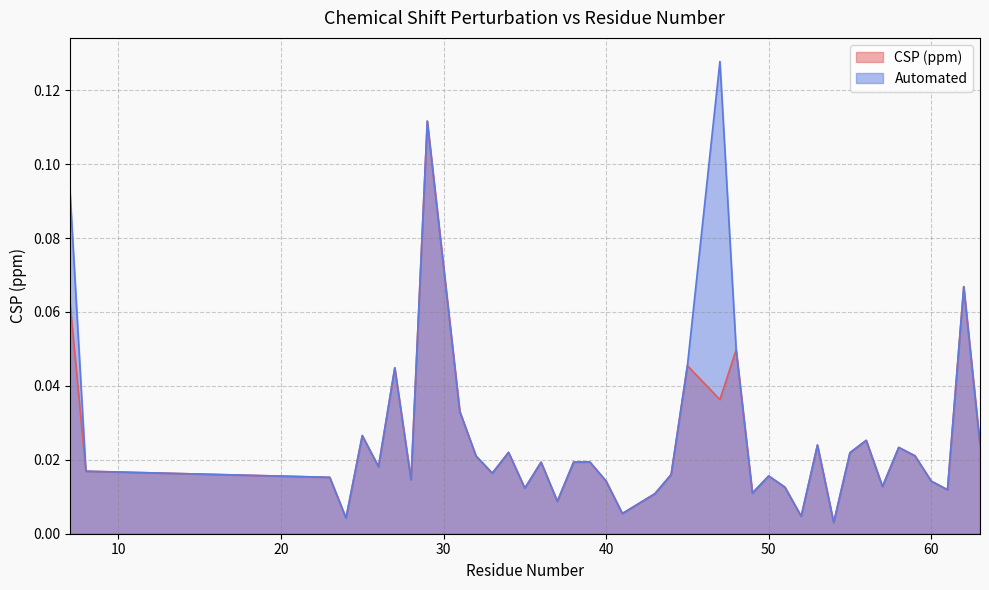

Which has a higher value, 32 or 40?

32